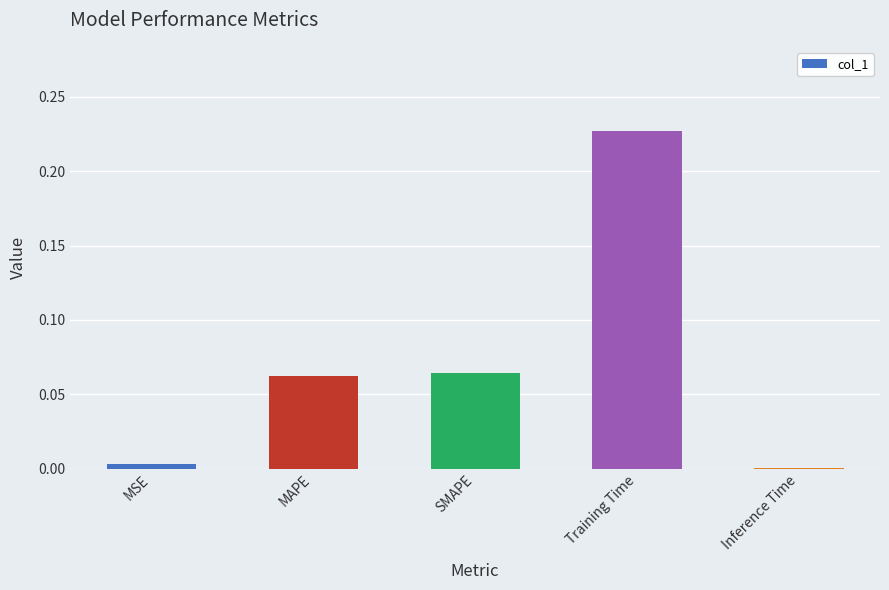

Is it true that the value at Inference Time is 0.0?

True